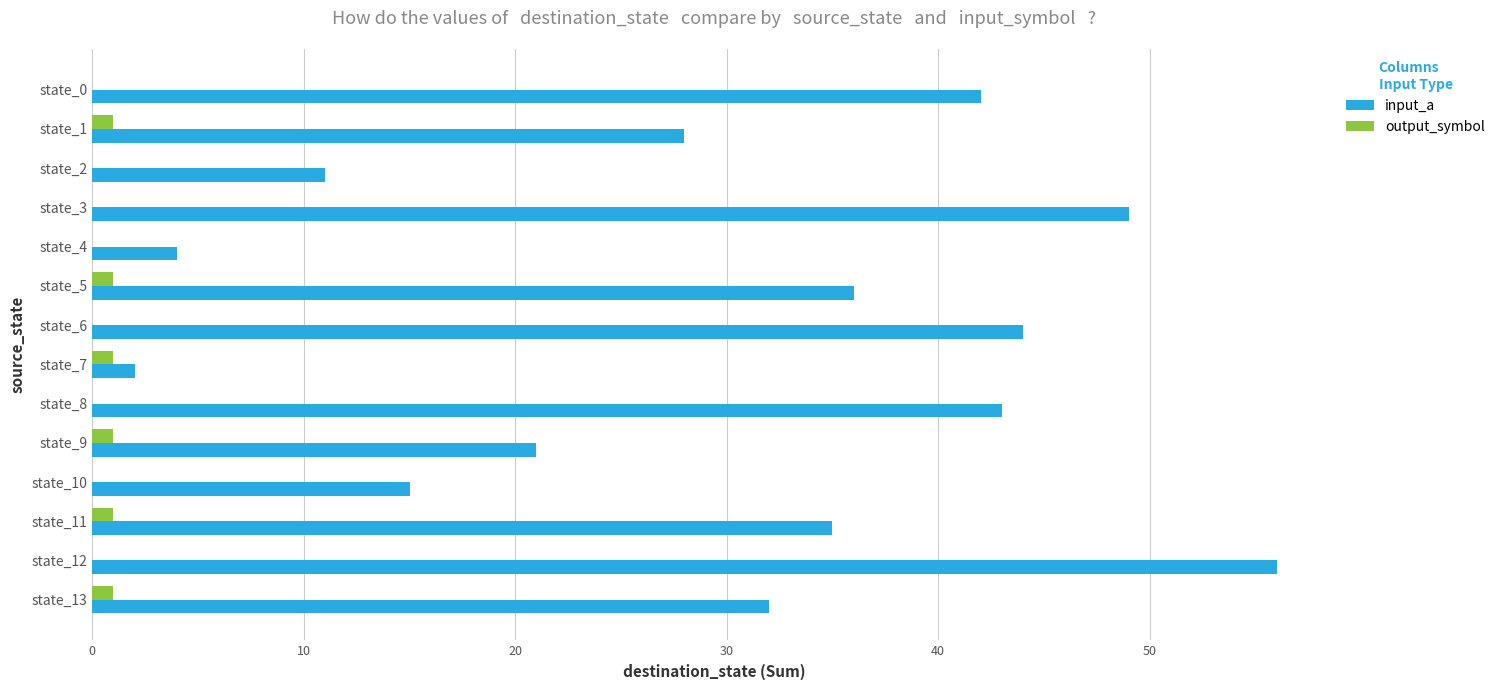

Which series has the largest total across all categories?

input_a